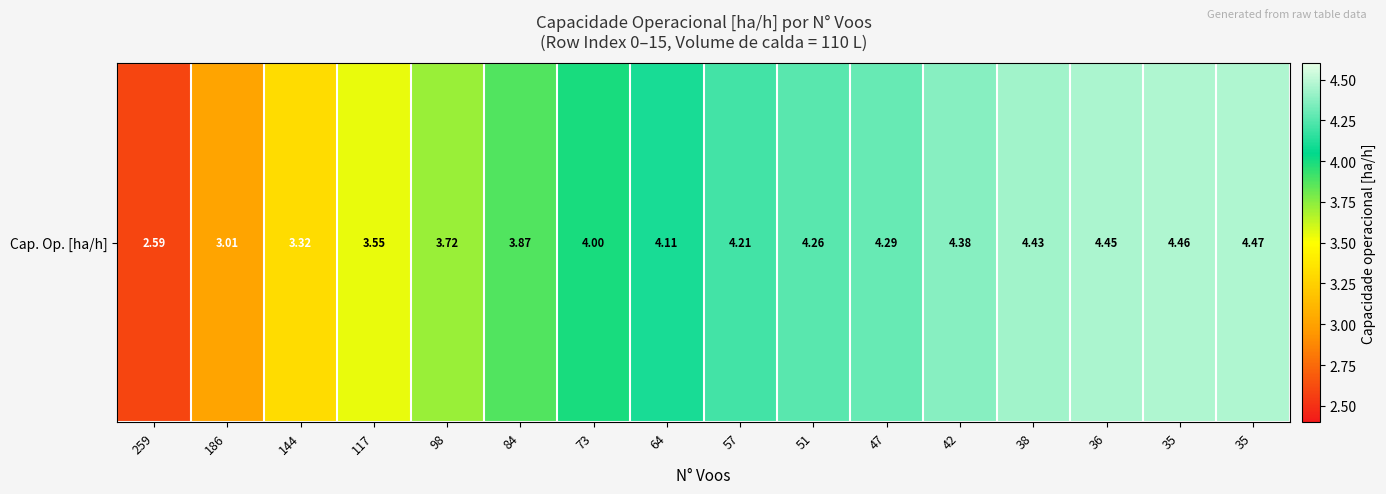

Count the number of data series in this chart.

1